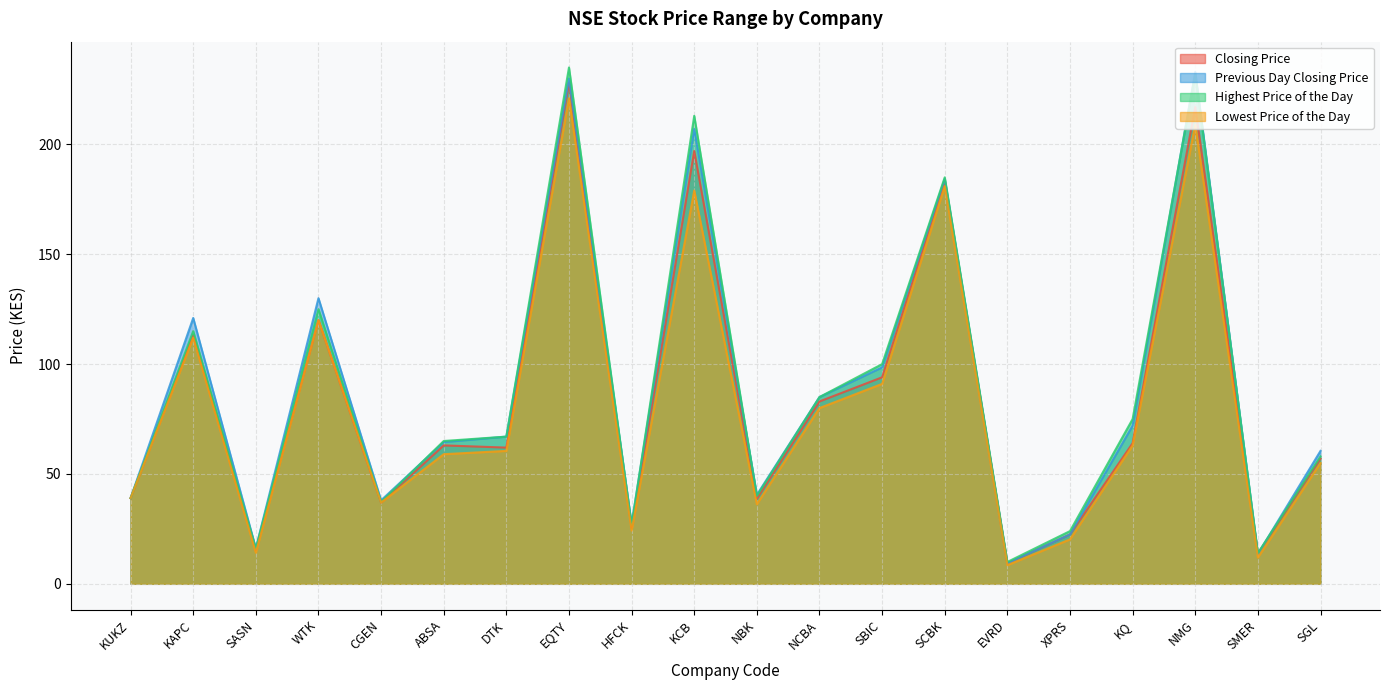

What is the difference between the Closing Price values at KQ and NBK?

25.2